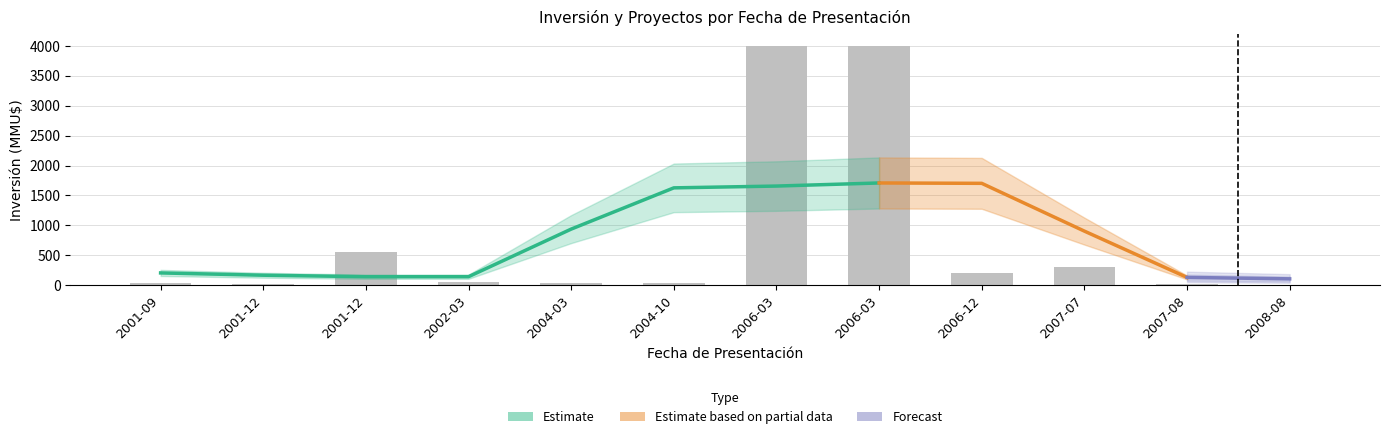

What is the change in value from 2001-12 to 2004-03?

-509.0